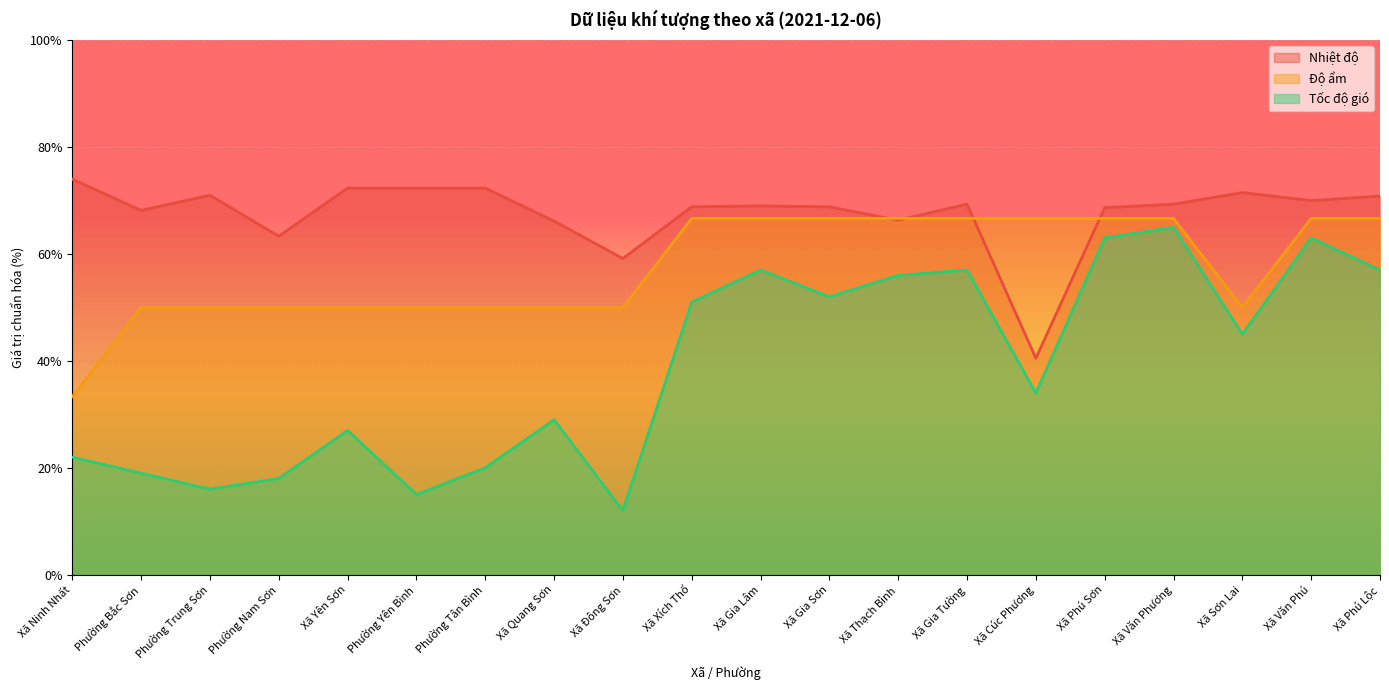

How many values in the Tốc độ gió series exceed 45?

10